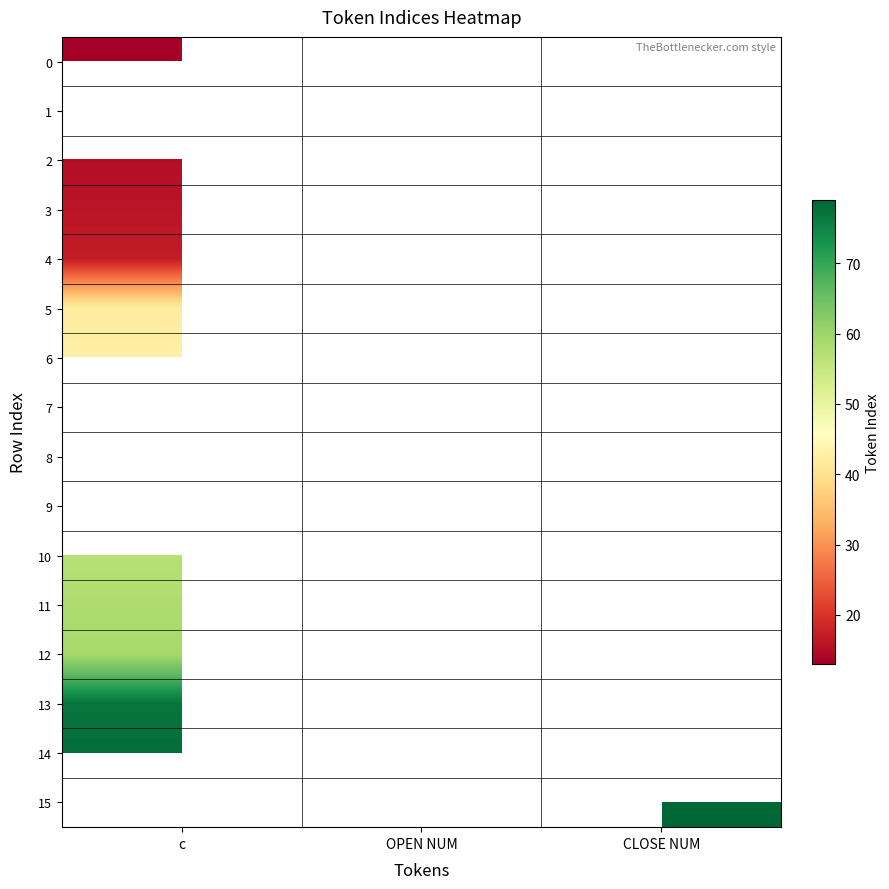

How many positive values does the 6 series have?

1